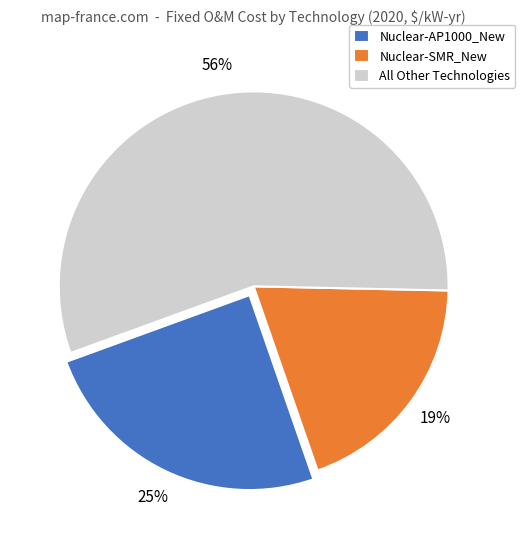

What percentage is the Nuclear-AP1000_New slice, to the nearest percent?

25%